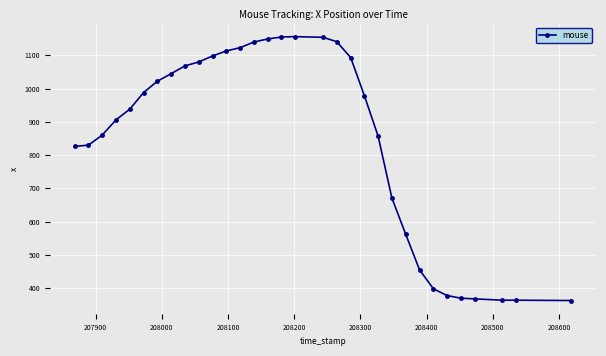

What is the difference between the maximum and minimum values?

793